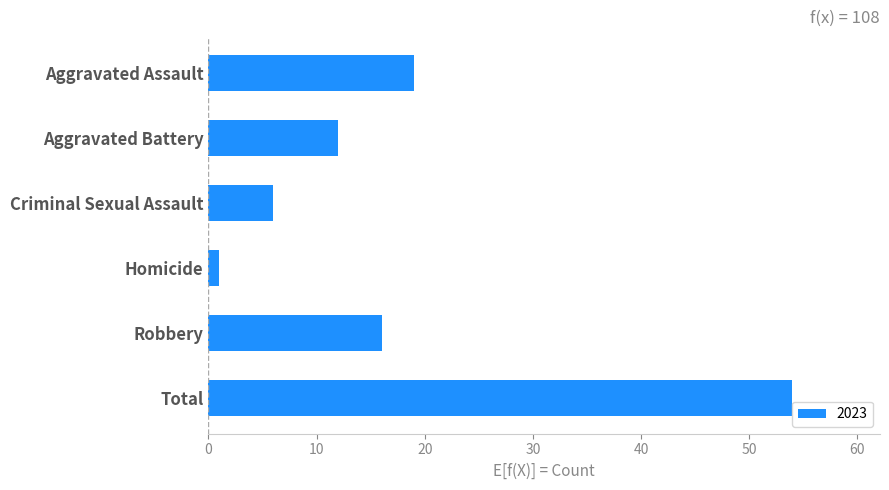

How many bars are there in total?

6